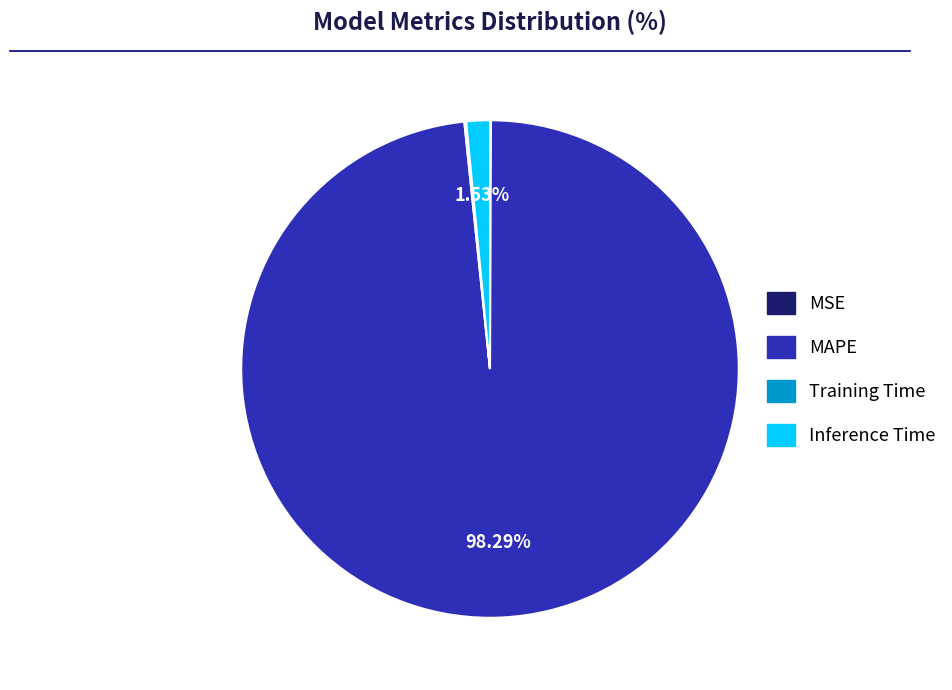

Which category has the biggest portion of the pie?

MAPE